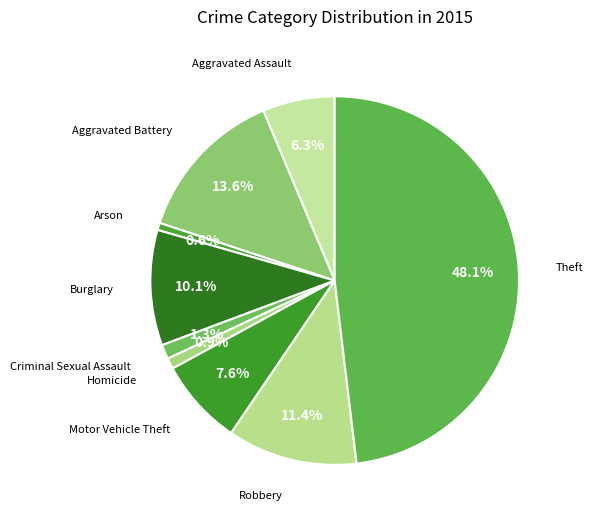

How many segments does this pie chart have?

9